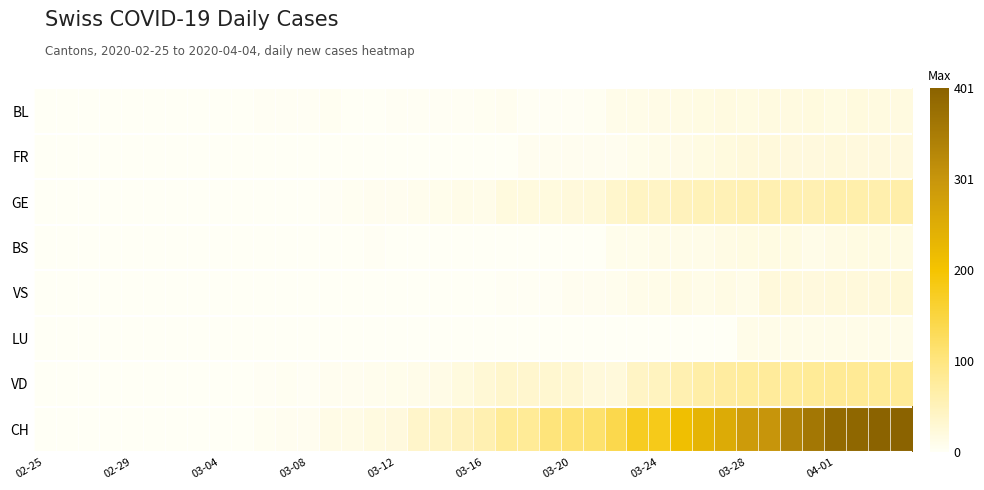

List the series in order of their peak value, highest first.

CH, VD, GE, VS, FR, BL, BS, LU